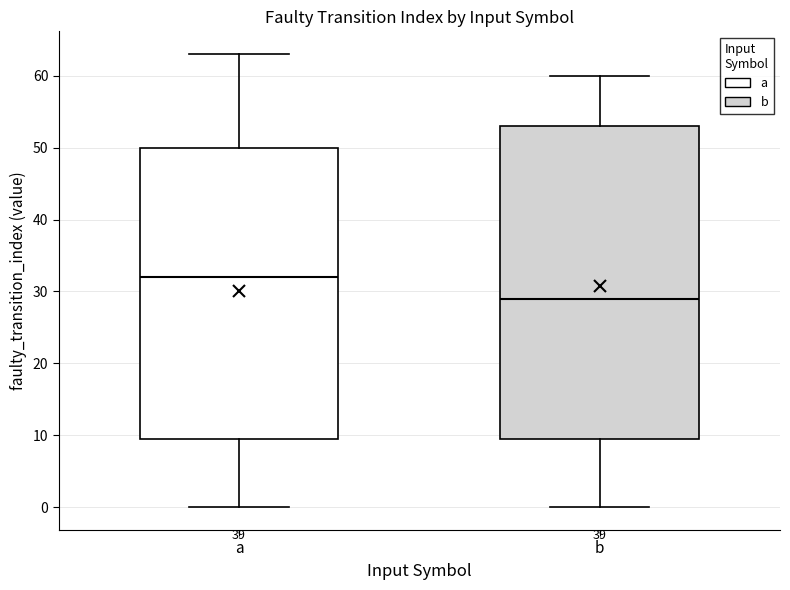

Reading left to right, transcribe this box plot: for each box, give where its median line is, the range the box spans, and where its two whiskers end, as read against the y-axis. The values are not printed on the chart, so give them approximately, as read against the axis.

a: median 32, box 10 to 50, whiskers 0 to 63
b: median 29, box 10 to 53, whiskers 0 to 60